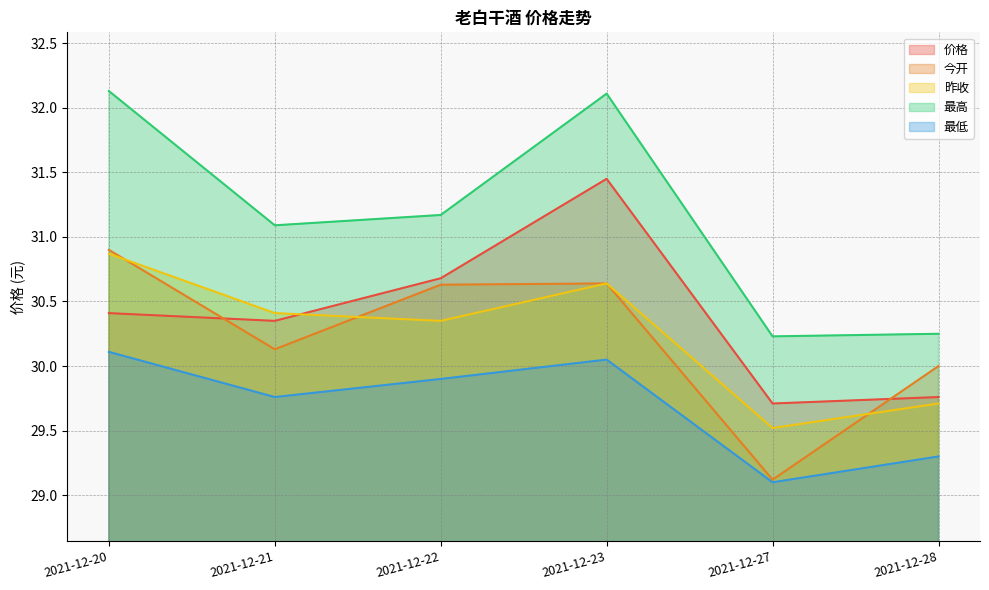

The 最高 series shows 32.1 at 2021-12-23. True or false?

True